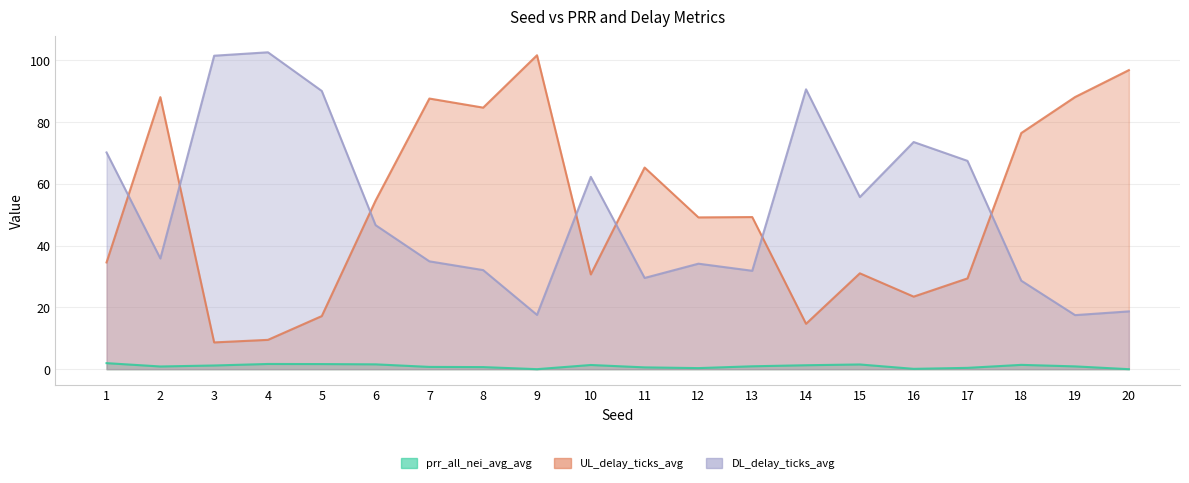

Reading right to left, extract all data points from this chart.

prr_all_nei_avg_avg: 0.0	0.9	1.4	0.4	0.1	1.5	1.3	0.9	0.4	0.6	1.4	0.0	0.7	0.7	1.6	1.7	1.7	1.2	0.9	2.0
UL_delay_ticks_avg: 96.9	88.1	76.5	29.4	23.5	31.1	14.7	49.3	49.2	65.3	30.7	101.7	84.7	87.7	54.6	17.2	9.5	8.7	88.1	34.6
DL_delay_ticks_avg: 18.7	17.5	28.7	67.5	73.6	55.7	90.6	31.9	34.2	29.6	62.3	17.6	32.1	34.9	46.6	90.1	102.6	101.5	35.9	70.2